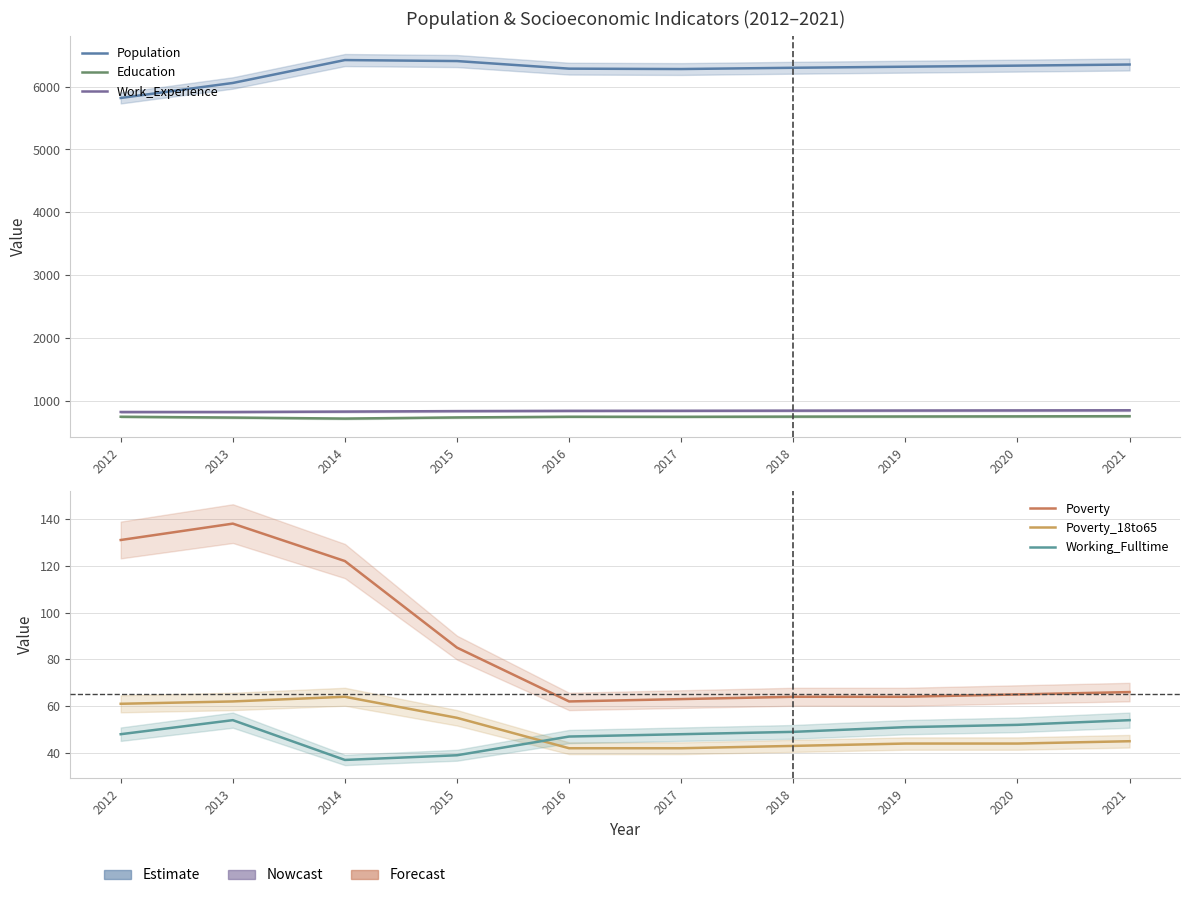

At which label does Work_Experience first exceed 837?

2018